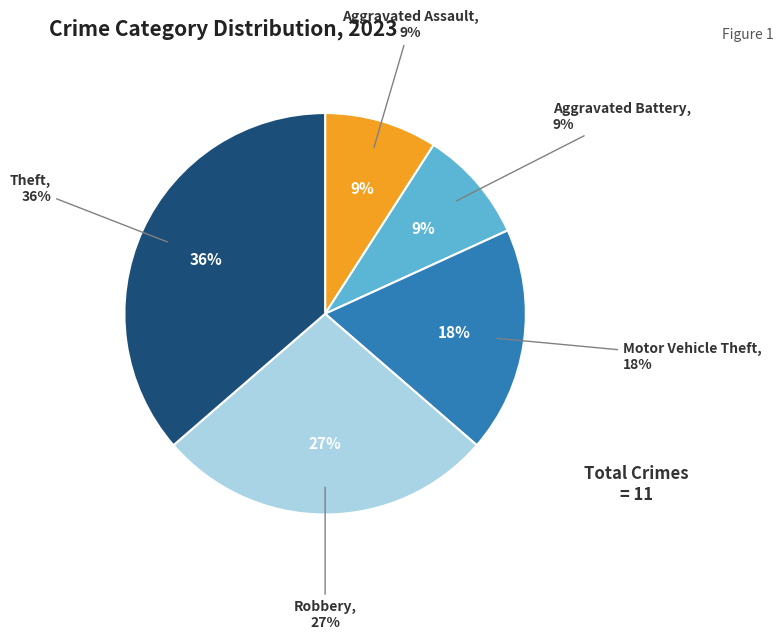

Does any single category account for the majority?

No